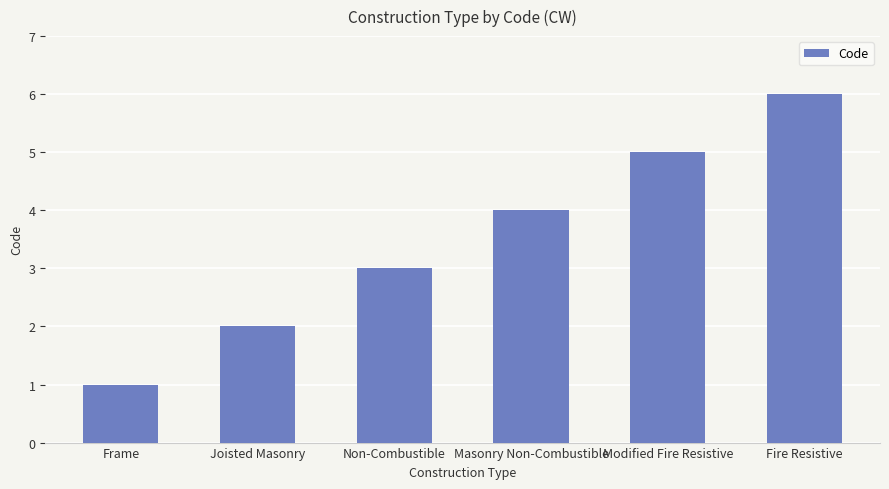

What is the change in value from Frame to Non-Combustible?

+2